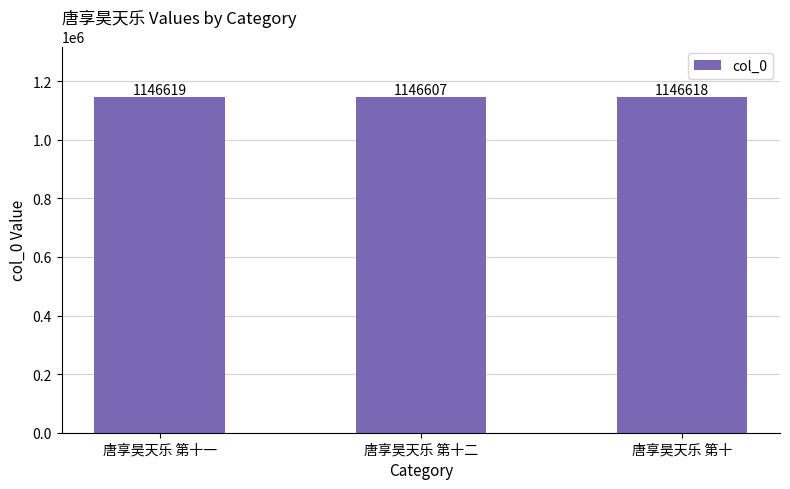

List the labels in order of value, largest first.

唐享昊天乐 第十一, 唐享昊天乐 第十, 唐享昊天乐 第十二